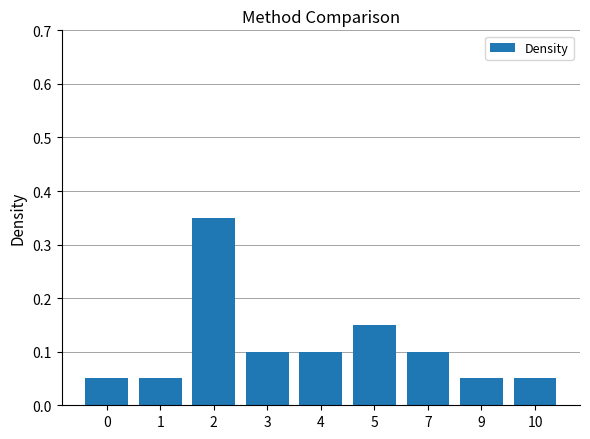

Which has a higher value, 1 or 5?

5